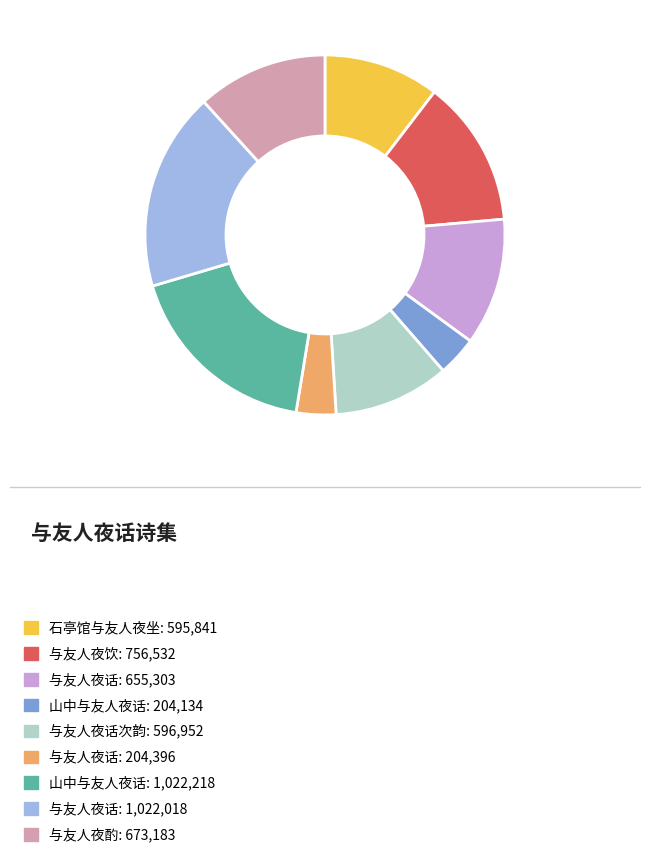

True or false: 与友人夜酌: 673,183 accounts for 1% of the total.

False